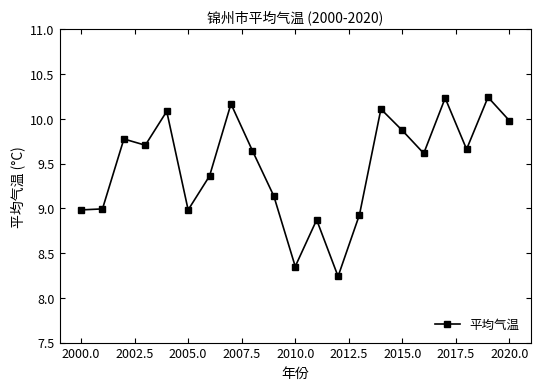

What is the difference between the maximum and minimum values?

2.0